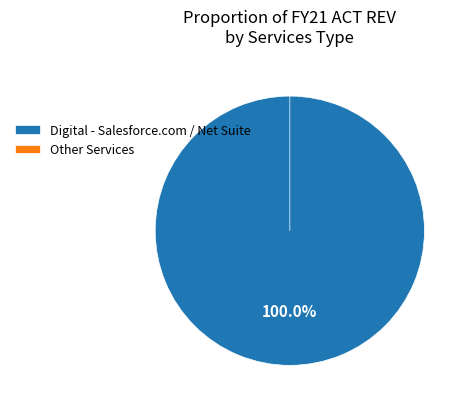

Is it true that Other Services is 1% of the pie?

False